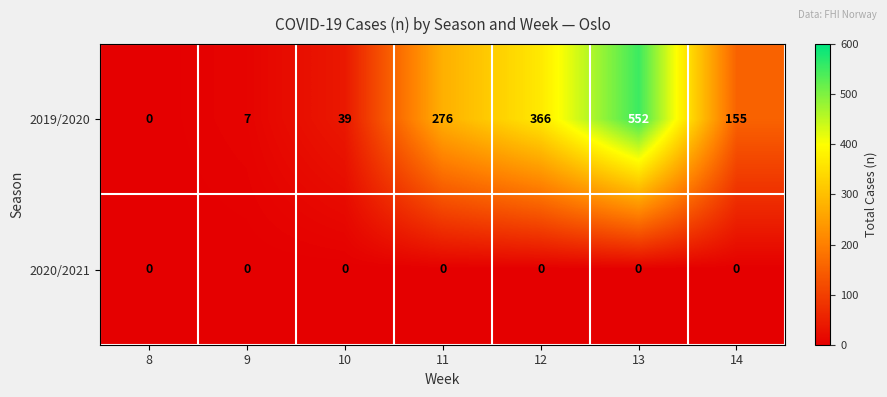

How many positive values does the 2019/2020 series have?

6